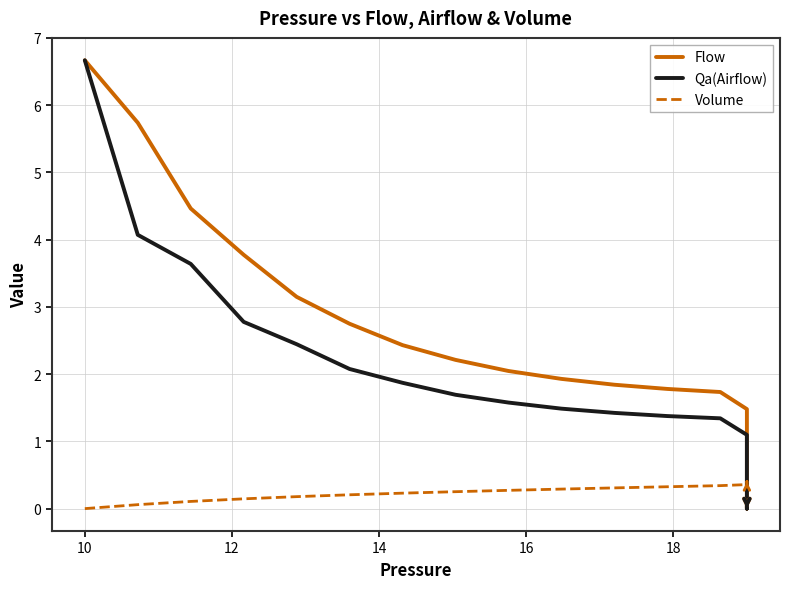

What is the average value of the Qa(Airflow) series?

0.9